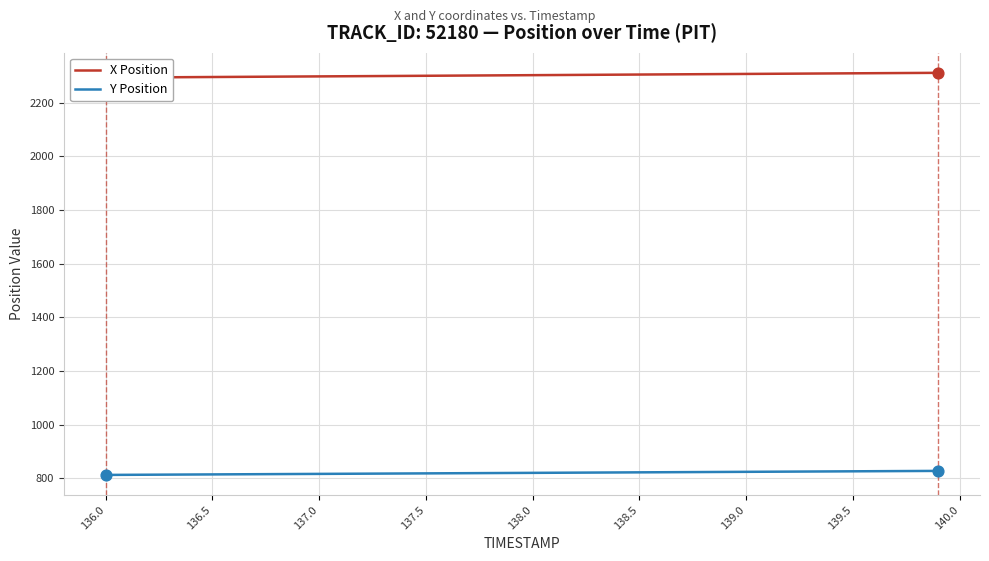

Which series contains the lowest Y value?

Y Position